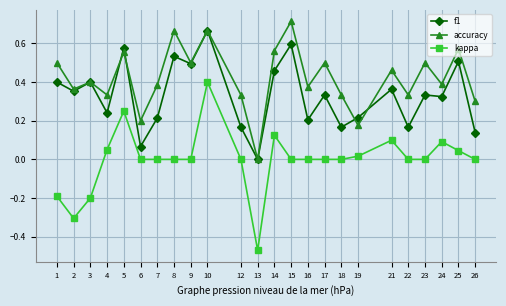

Is this an area chart (filled region under the line)?

No